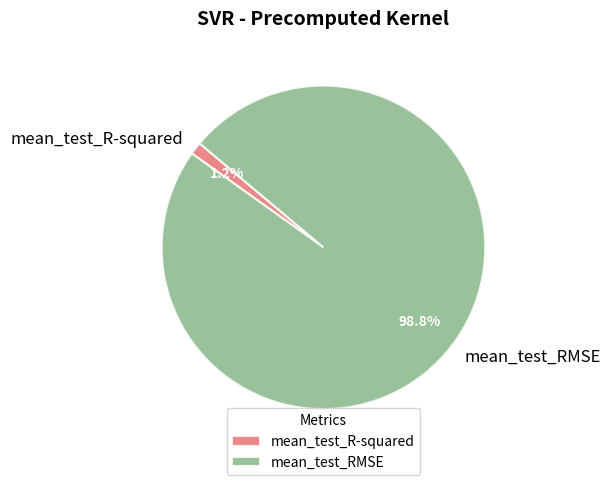

Is there a majority slice in this chart?

Yes